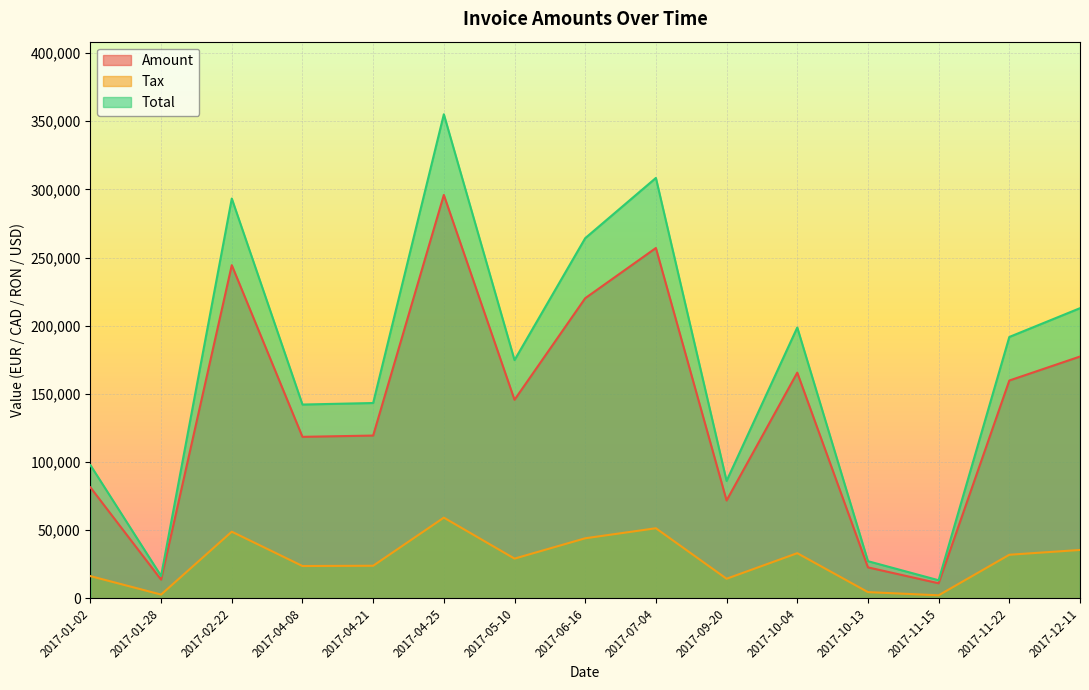

What is the average value of the Amount series?

140290.7